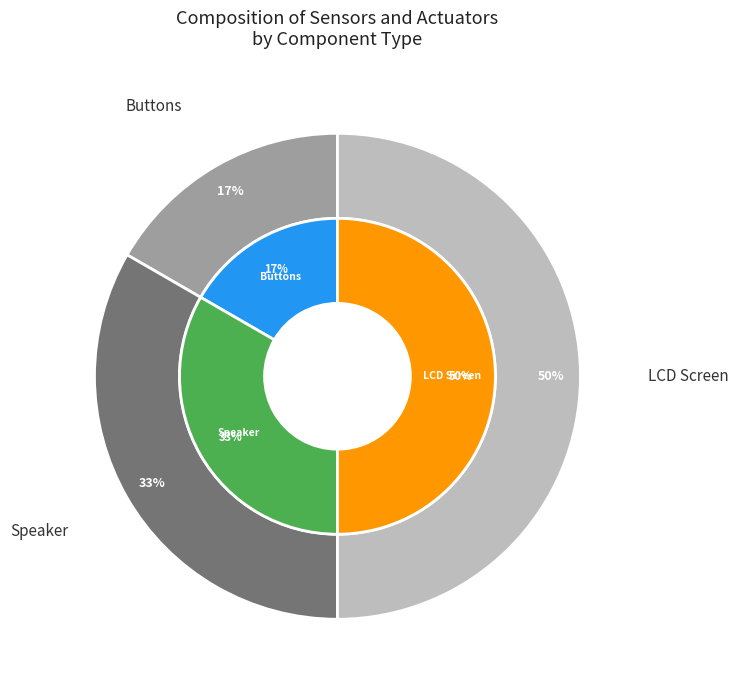

To the nearest percent, what is the difference between the LCD Screen and Speaker slice percentages?

17%